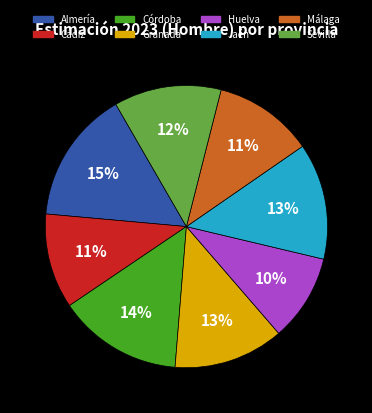

Is the sum of Granada and Córdoba greater than half?

No